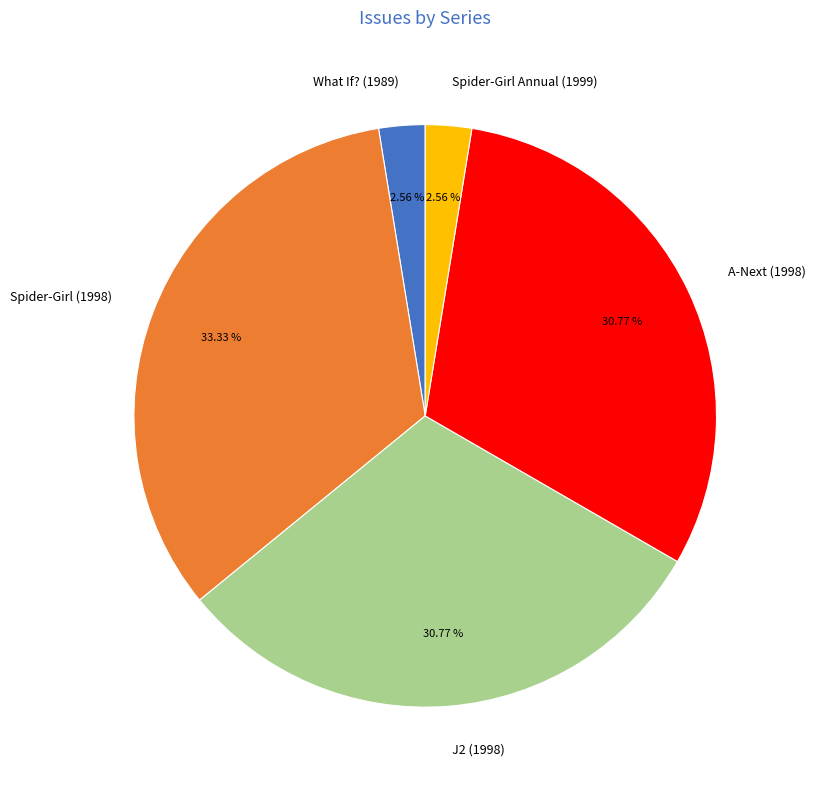

What percentage do J2 (1998) and What If? (1989) together represent?

33.3%